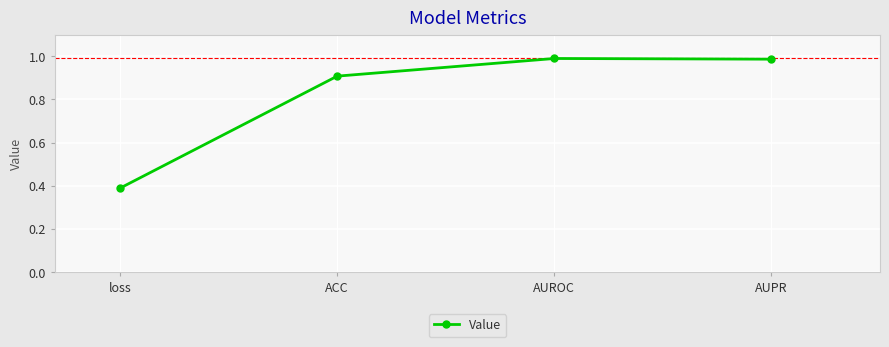

True or false: the data has more than 1 interior local peaks.

False